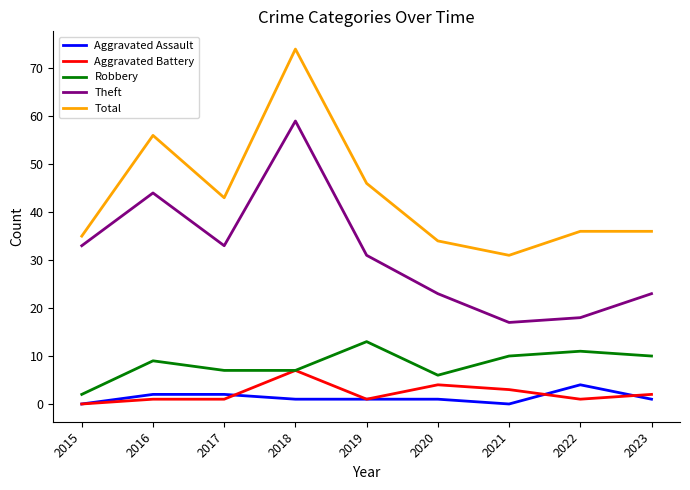

Reading right to left, list all the values displayed in this chart.

Aggravated Assault: 1	4	0	1	1	1	2	2	0
Aggravated Battery: 2	1	3	4	1	7	1	1	0
Robbery: 10	11	10	6	13	7	7	9	2
Theft: 23	18	17	23	31	59	33	44	33
Total: 36	36	31	34	46	74	43	56	35